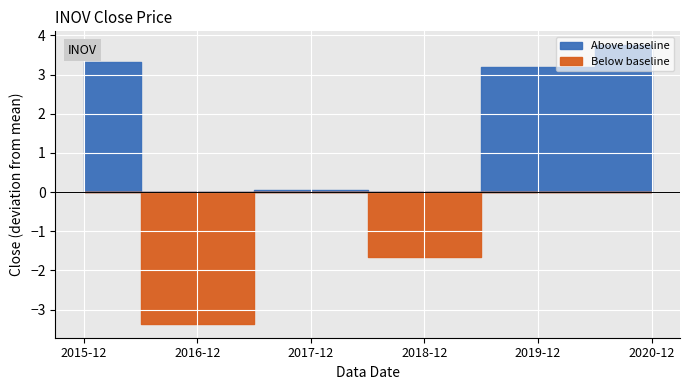

How many interior local valleys (lower than both neighbors) does the data have?

2